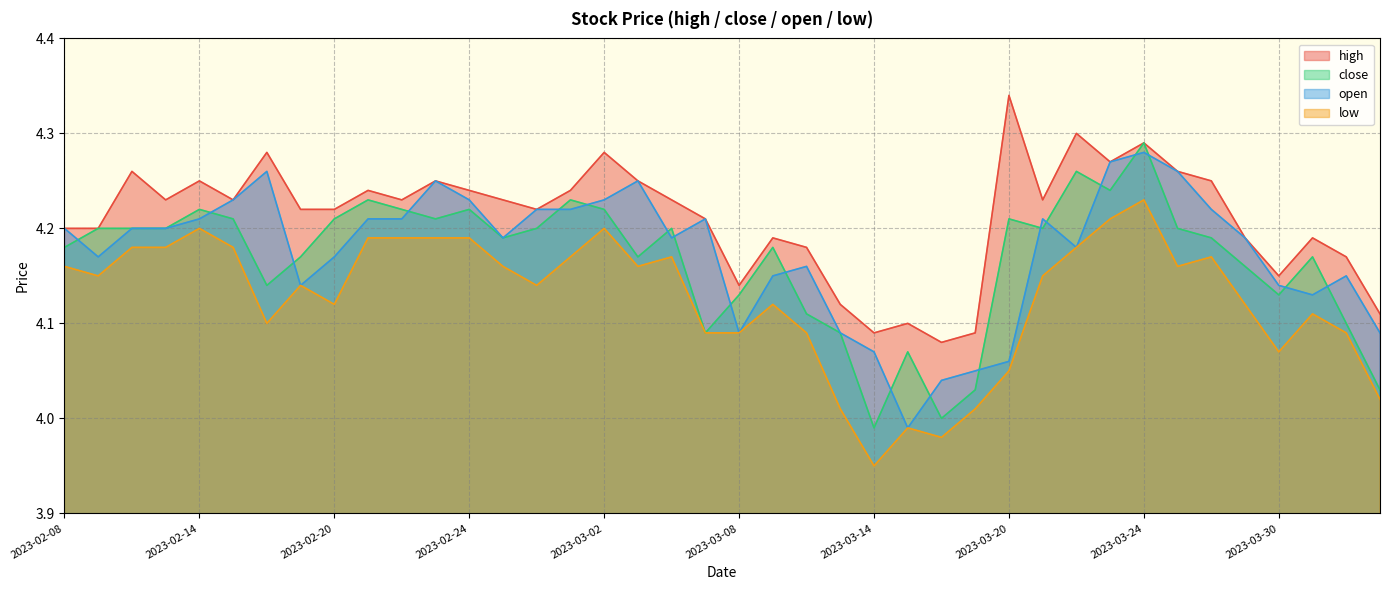

Is the value of low at 2023-03-23 greater than the value of open at 2023-02-21?

No